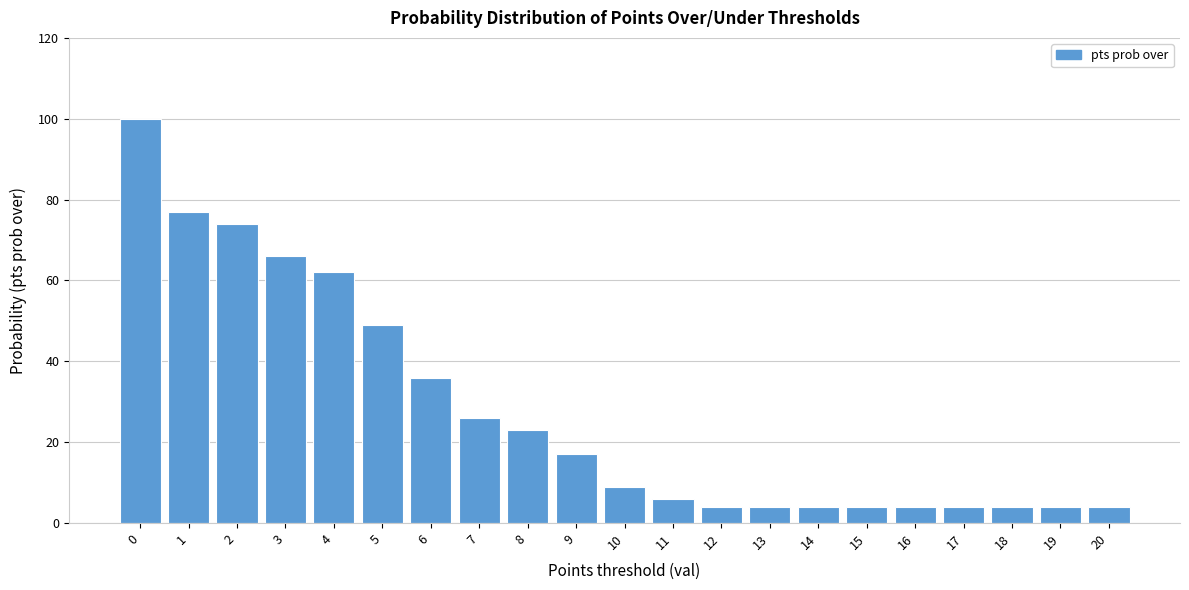

Reading right to left, extract all data points from this chart.

4	4	4	4	4	4	4	4	4	6	9	17	23	26	36	49	62	66	74	77	100